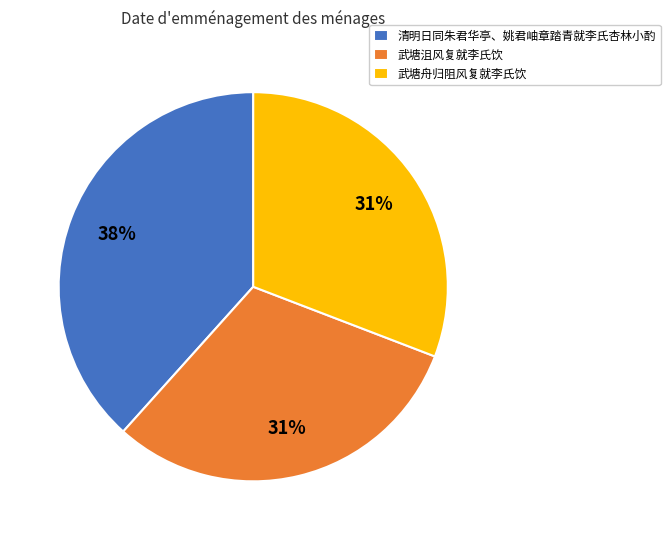

What is the ratio of the value at 武塘舟归阻风复就李氏饮 to the value at 清明日同朱君华亭、姚君岫章踏青就李氏杏林小酌?

0.8